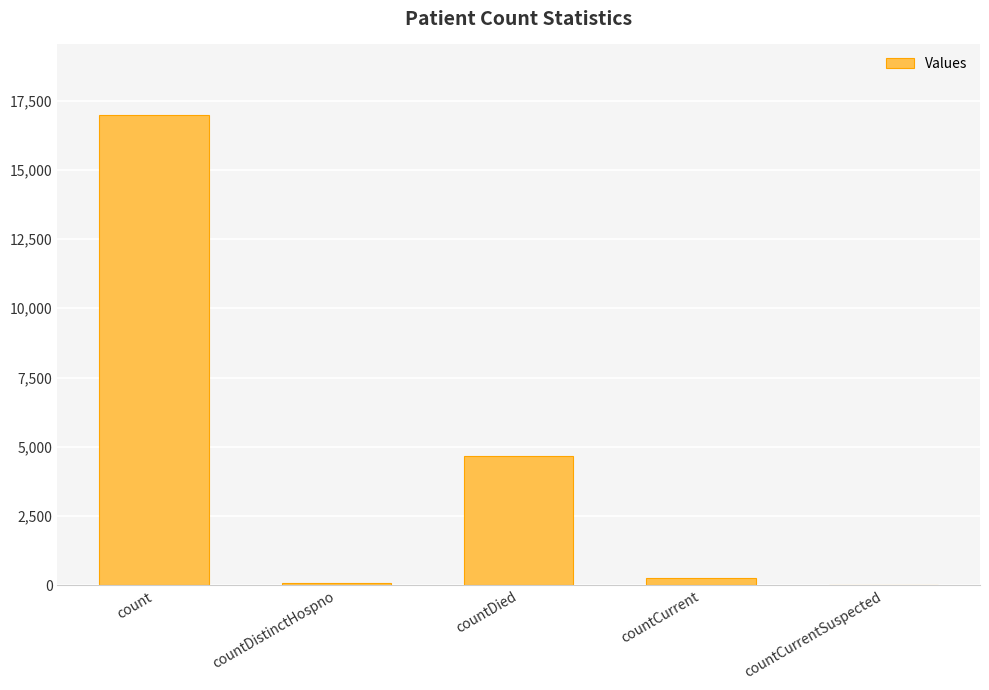

Does the chart contain stacked bars?

No